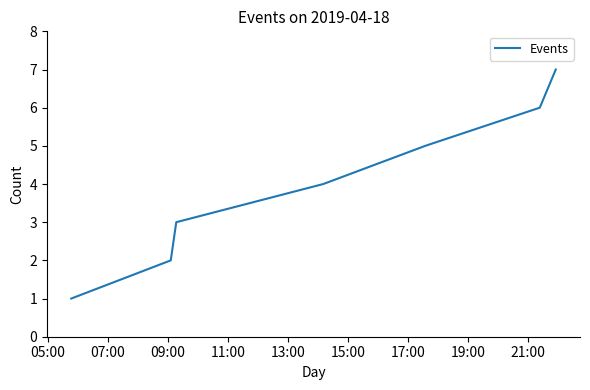

What is the difference between the second highest and minimum values?

5